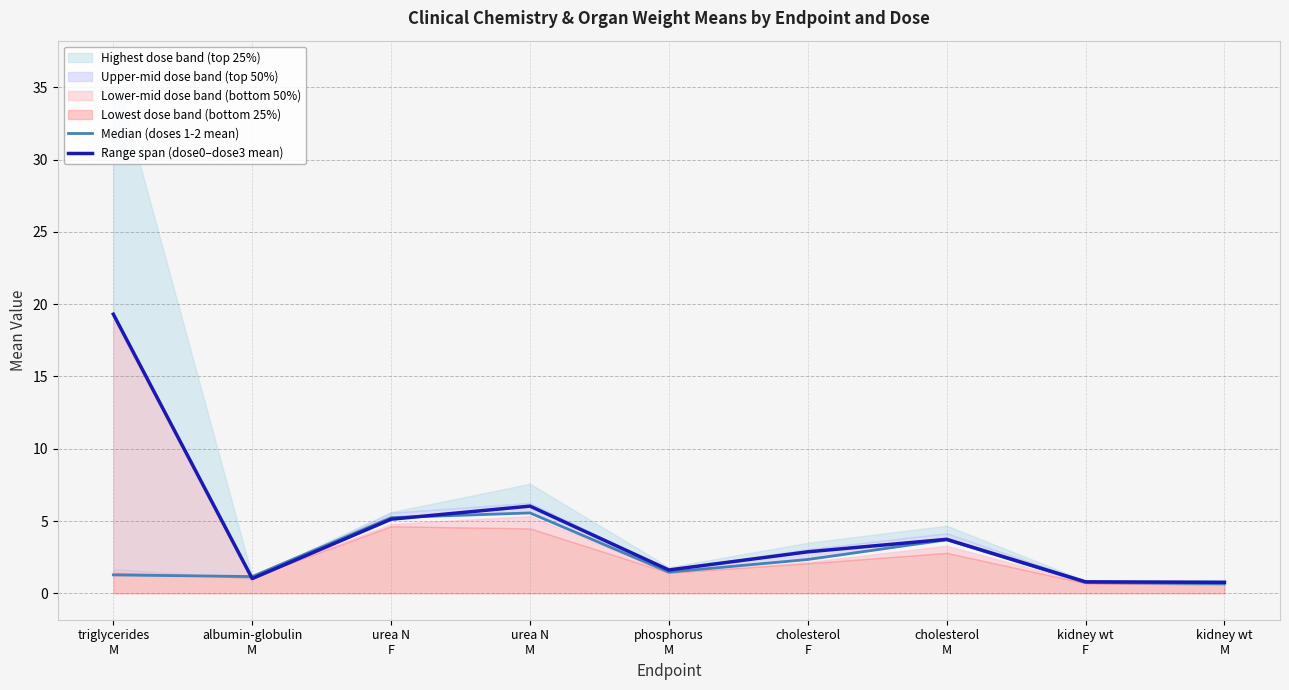

Reading left to right, extract all data points from this chart.

Median (doses 1-2 mean): triglycerides
M=1.3	albumin-globulin
M=1.2	urea N
F=5.2	urea N
M=5.6	phosphorus
M=1.5	cholesterol
F=2.3	cholesterol
M=3.7	kidney wt
F=0.8	kidney wt
M=0.7
Range span (dose0–dose3 mean): triglycerides
M=19.3	albumin-globulin
M=1.0	urea N
F=5.1	urea N
M=6.0	phosphorus
M=1.6	cholesterol
F=2.9	cholesterol
M=3.7	kidney wt
F=0.8	kidney wt
M=0.8